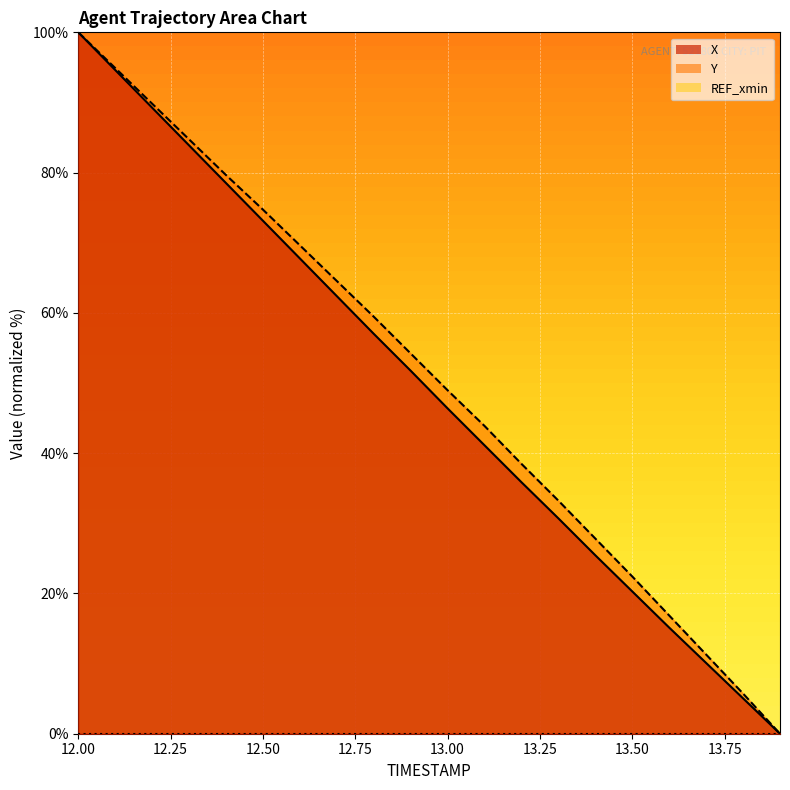

Which series has the largest total across all categories?

Y